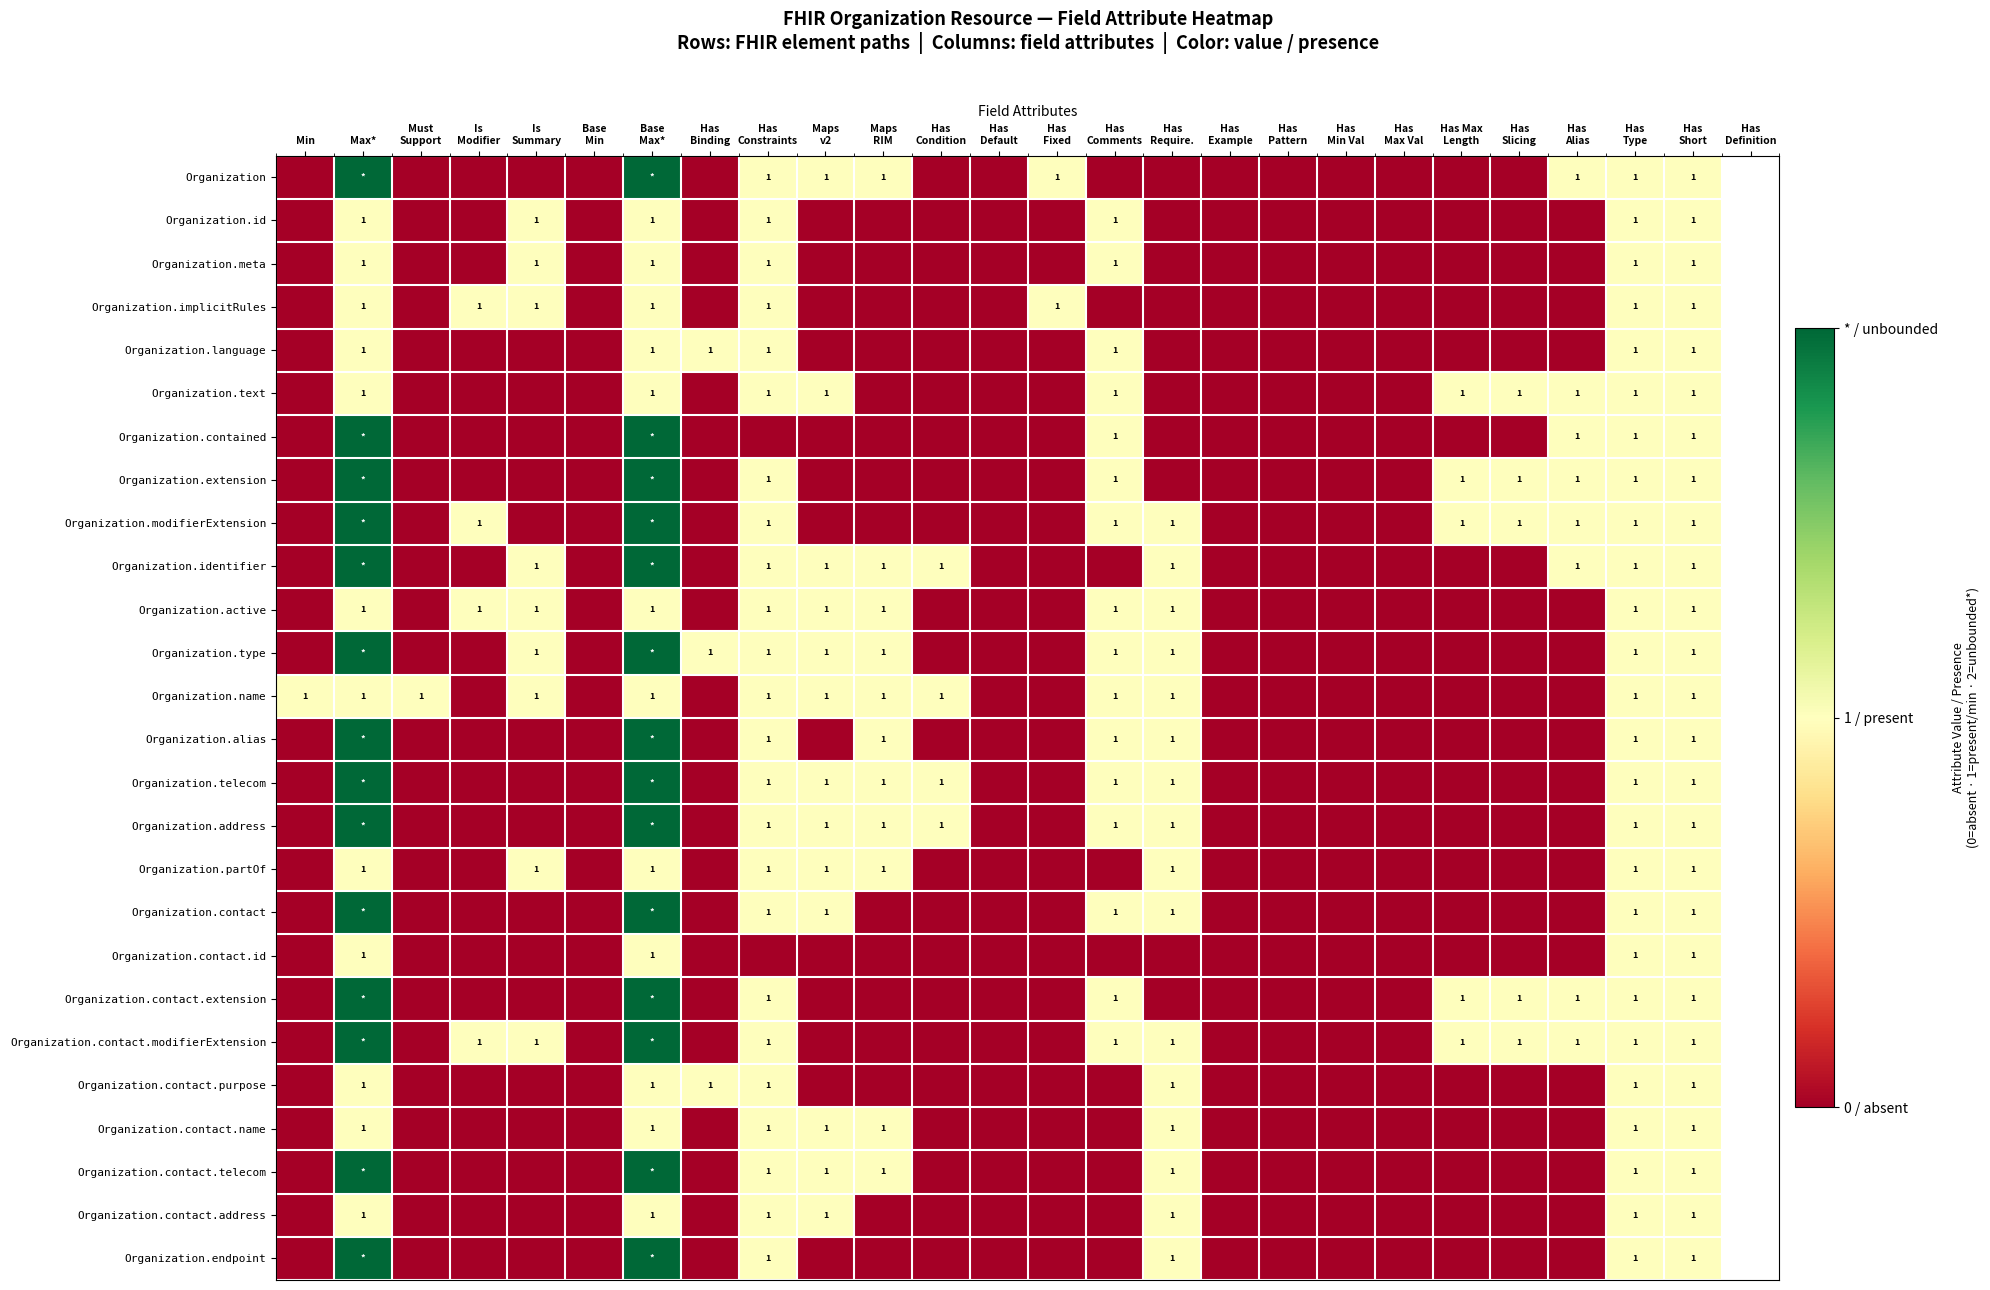

Rank the categories by Organization.meta value from lowest to highest.

Min, Must Support, Is Modifier, Base Min, Has Binding, Maps v2, Maps RIM, Has Condition, Has Default, Has Fixed, Has Require., Has Example, Has Pattern, Has Min Val, Has Max Val, Has Max Length, Has Slicing, Has Alias, Max*, Is Summary, Base Max*, Has Constraints, Has Comments, Has Type, Has Short